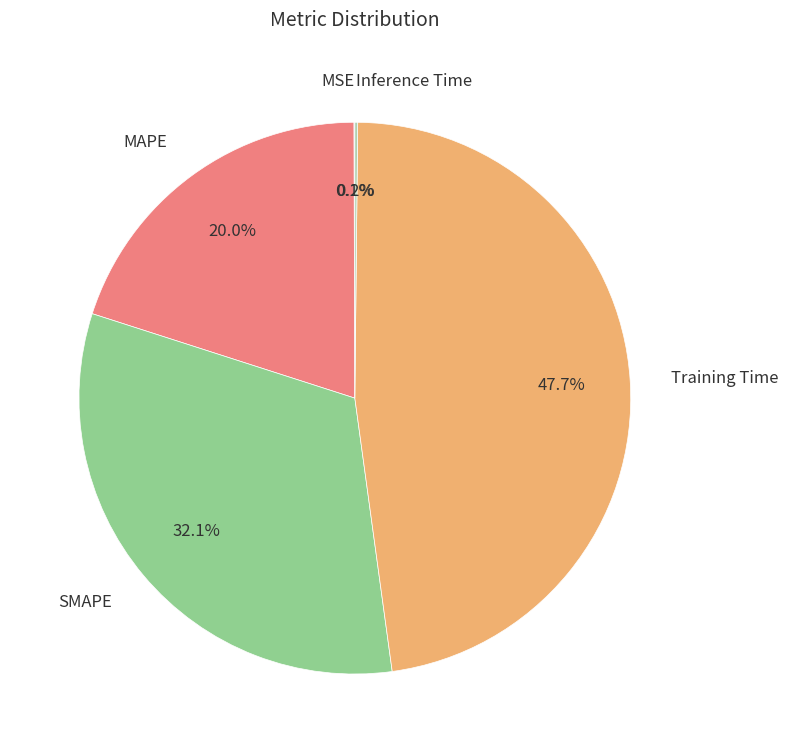

What is the largest slice in the pie chart?

Training Time